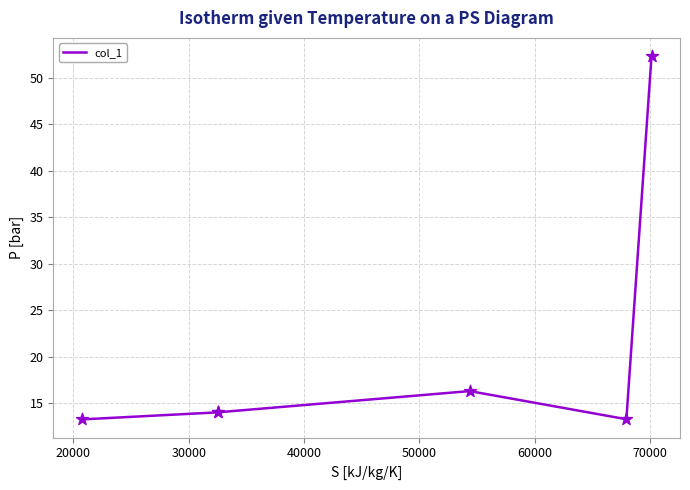

Approximately how many times larger is the value at 40000 compared to 30000?

1.2